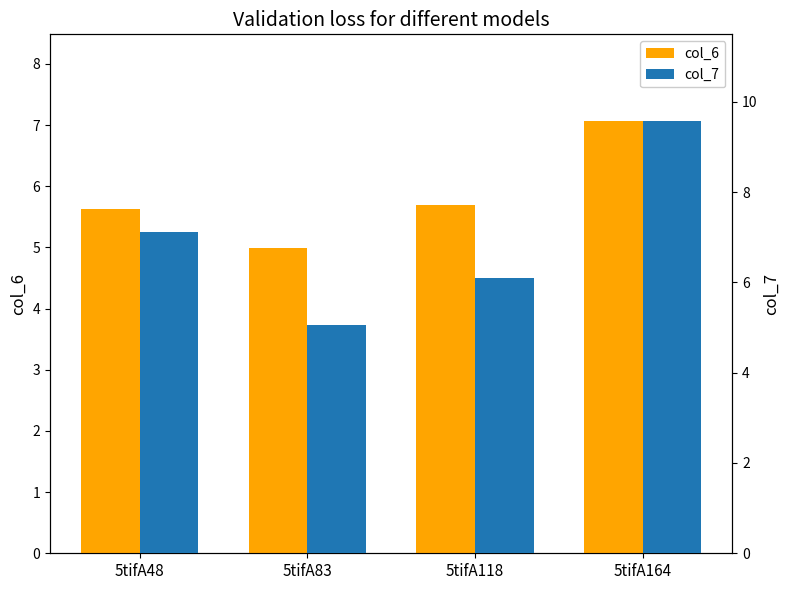

How many data points in col_7 are above 7?

2